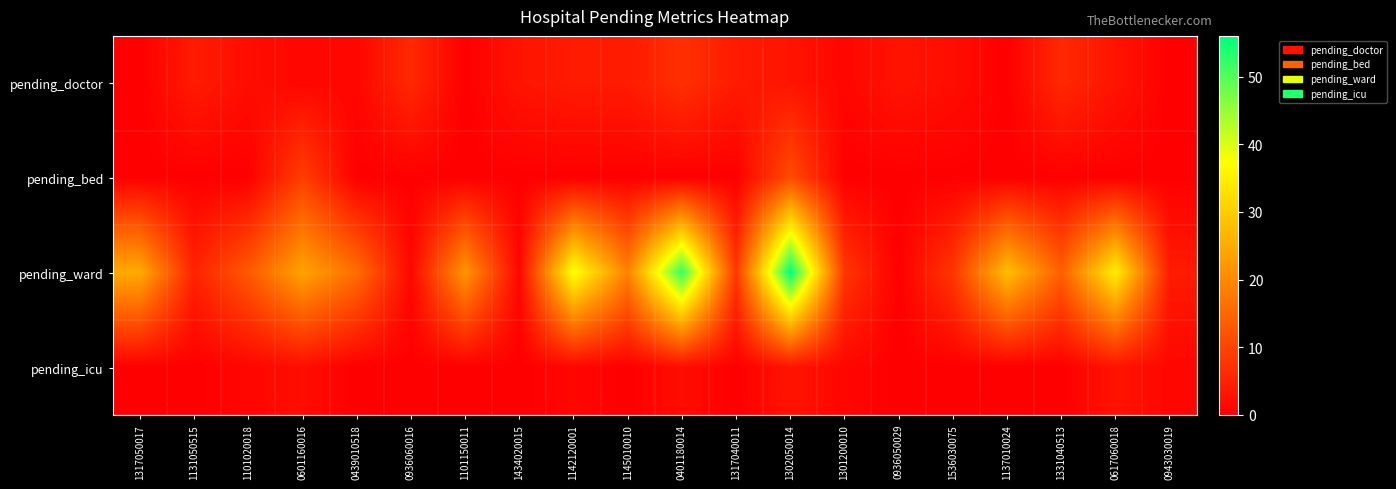

Reading left to right, extract all data points from this chart.

pending_doctor: 1317050017=0	1131050515=4	1101020018=2	0601160016=1	0439010518=1	0936060016=6	1101150011=0	1434020015=3	1142120001=4	1145010010=4	0401180014=7	1317040011=4	1302050014=3	1301200010=1	0936050029=3	1536030075=2	1137010024=0	1331040513=6	0617060018=3	0943030019=0
pending_bed: 1317050017=0	1131050515=0	1101020018=0	0601160016=9	0439010518=0	0936060016=0	1101150011=0	1434020015=0	1142120001=0	1145010010=0	0401180014=0	1317040011=0	1302050014=11	1301200010=0	0936050029=0	1536030075=0	1137010024=0	1331040513=0	0617060018=0	0943030019=0
pending_ward: 1317050017=25	1131050515=5	1101020018=13	0601160016=24	0439010518=16	0936060016=1	1101150011=22	1434020015=1	1142120001=38	1145010010=19	0401180014=52	1317040011=8	1302050014=56	1301200010=8	0936050029=0	1536030075=8	1137010024=28	1331040513=14	0617060018=35	0943030019=4
pending_icu: 1317050017=0	1131050515=0	1101020018=1	0601160016=2	0439010518=0	0936060016=0	1101150011=0	1434020015=0	1142120001=1	1145010010=0	0401180014=2	1317040011=0	1302050014=3	1301200010=1	0936050029=0	1536030075=0	1137010024=0	1331040513=0	0617060018=3	0943030019=1